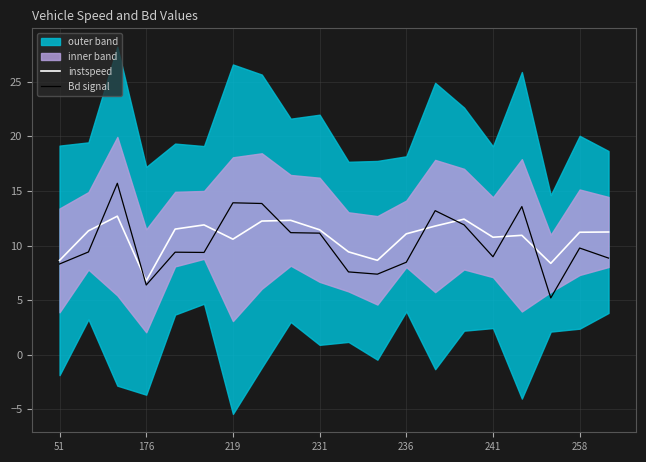

Which category has the lowest value in the instspeed series?

176